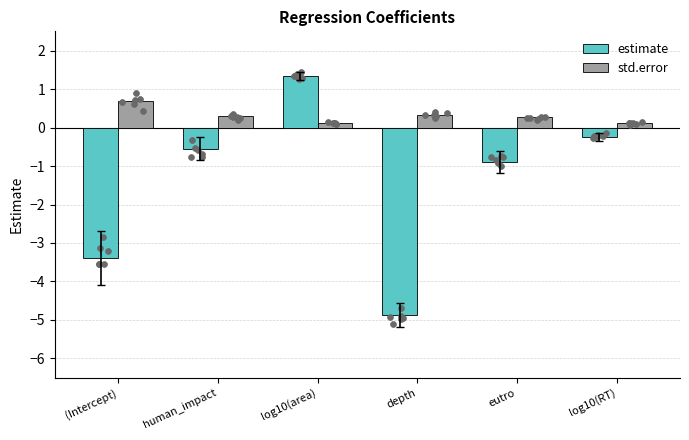

What are all the series names shown in the legend?

estimate, std.error